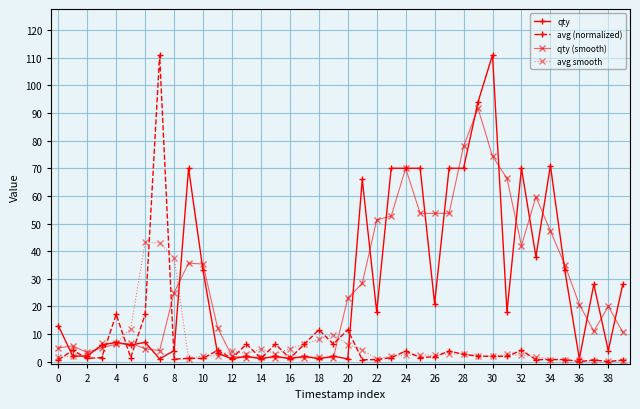

True or false: avg smooth has more than 2 interior local peaks.

True